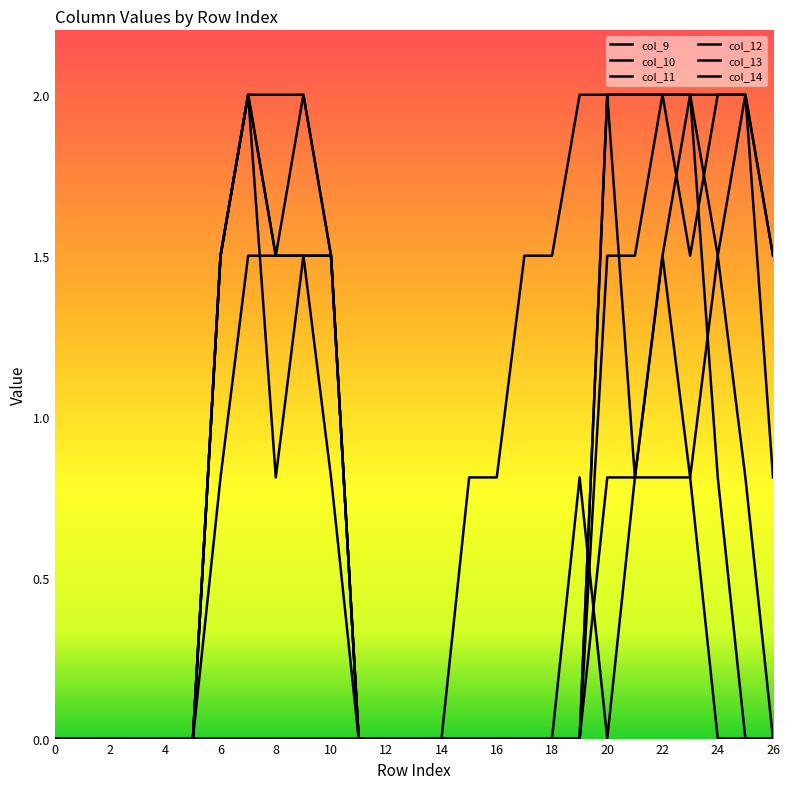

What is the value of the col_10 point at the 21st from the left?

0.8